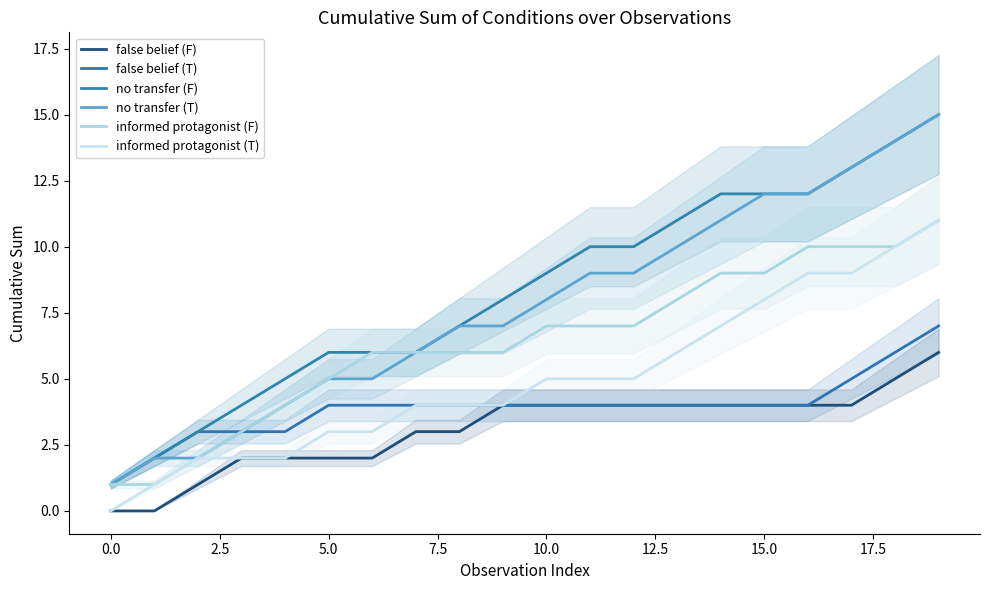

Which series changed the most between 18 and 19?

false belief (F)